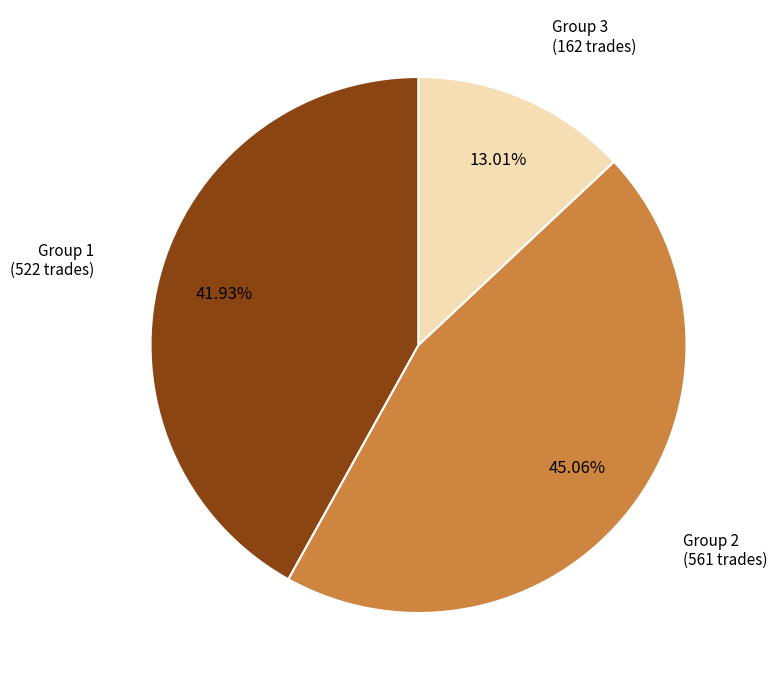

Rank the categories by value from lowest to highest.

Group 3 (162 trades), Group 1 (522 trades), Group 2 (561 trades)